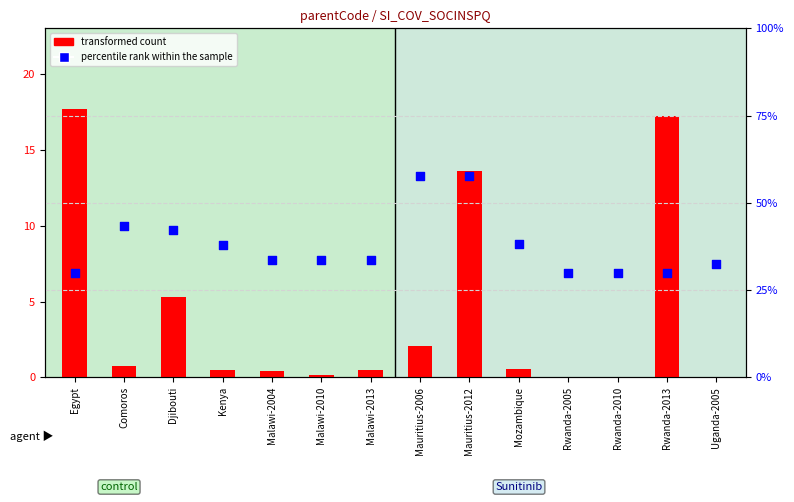

At how many categories does at least one series exceed 12?

14